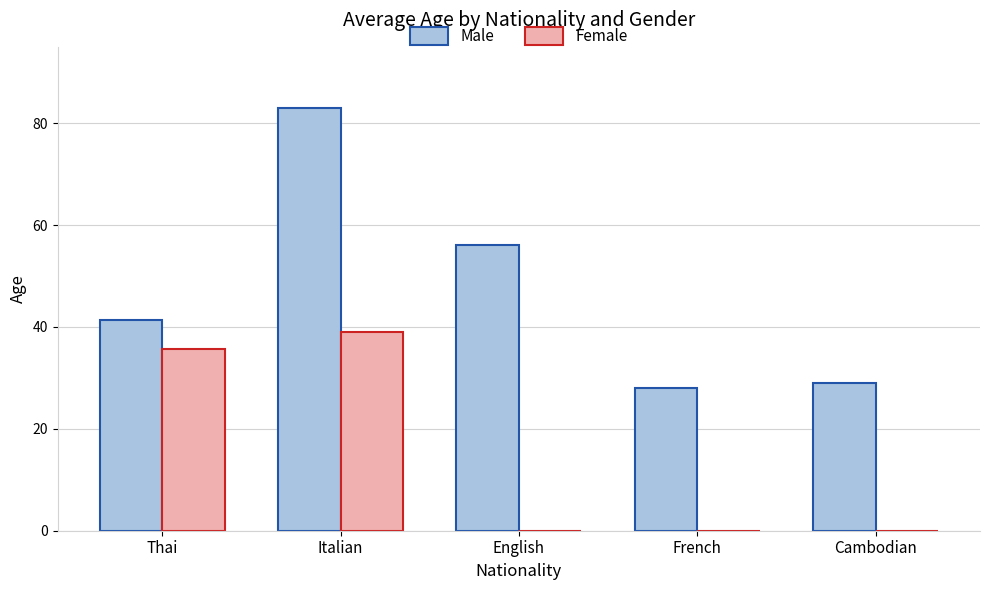

Which label corresponds to the largest value in the chart?

Italian